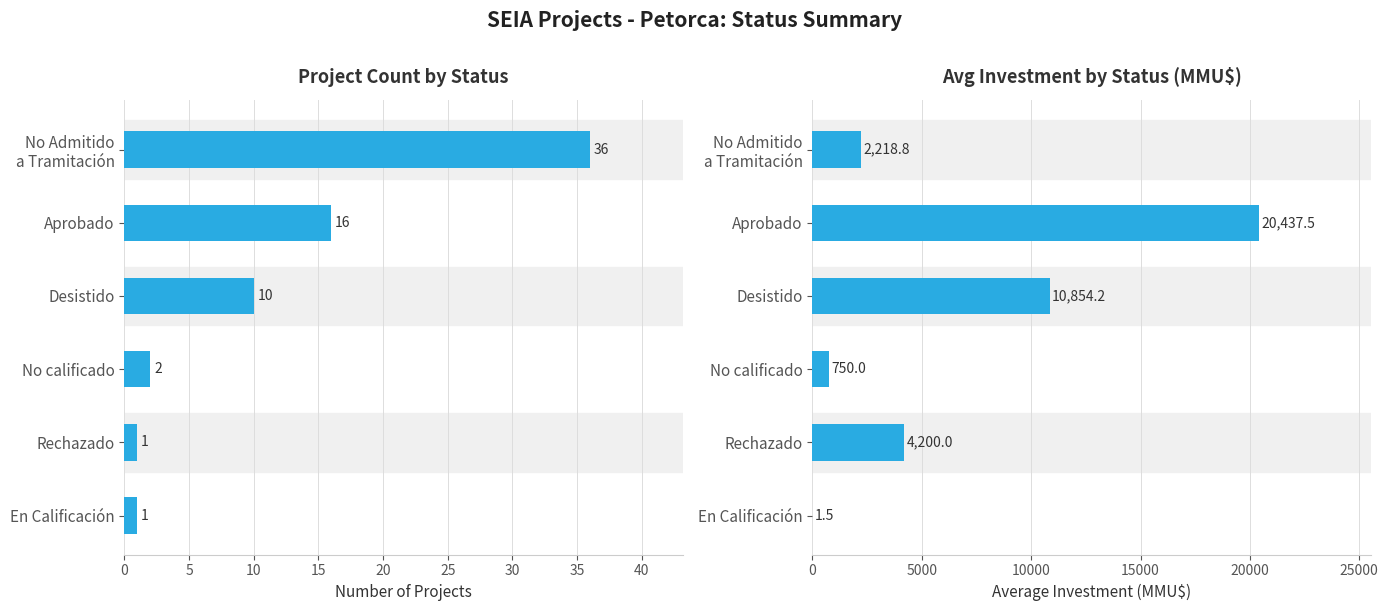

At how many categories does at least one series exceed 4383?

2